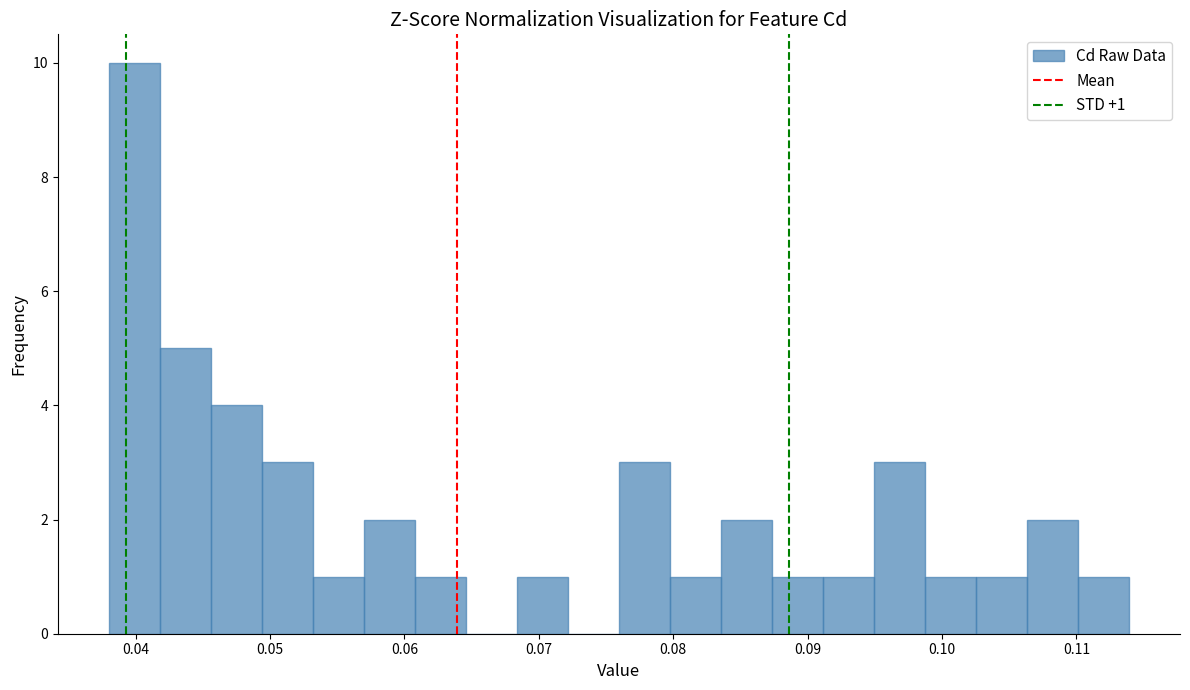

Around what value on the x-axis is the tallest bar? Give the approximate position of its centre, as read against the axis.

0.040